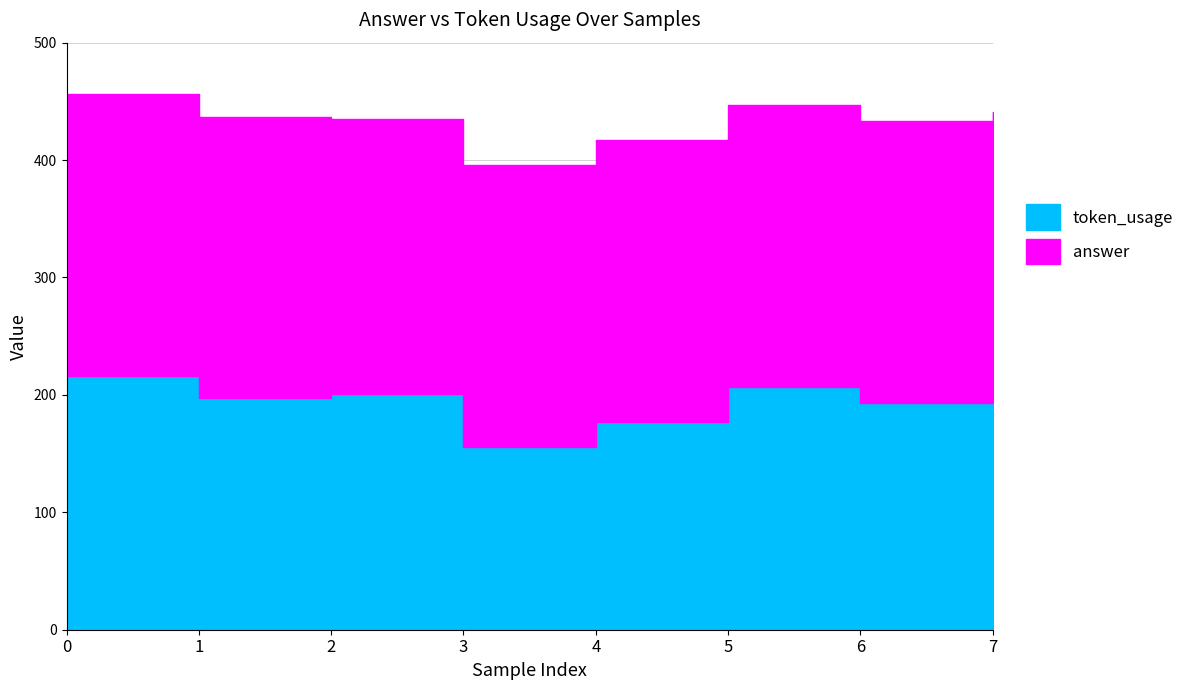

Reading left to right, extract all data points from this chart.

216	197	201	156	177	207	193	201